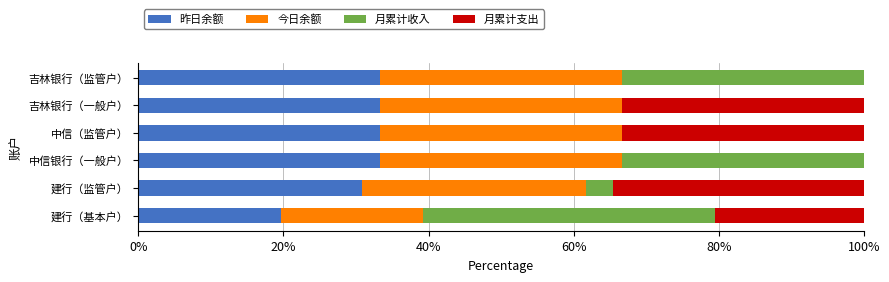

What is the total value across all series at 建行（监管户）?

100.0